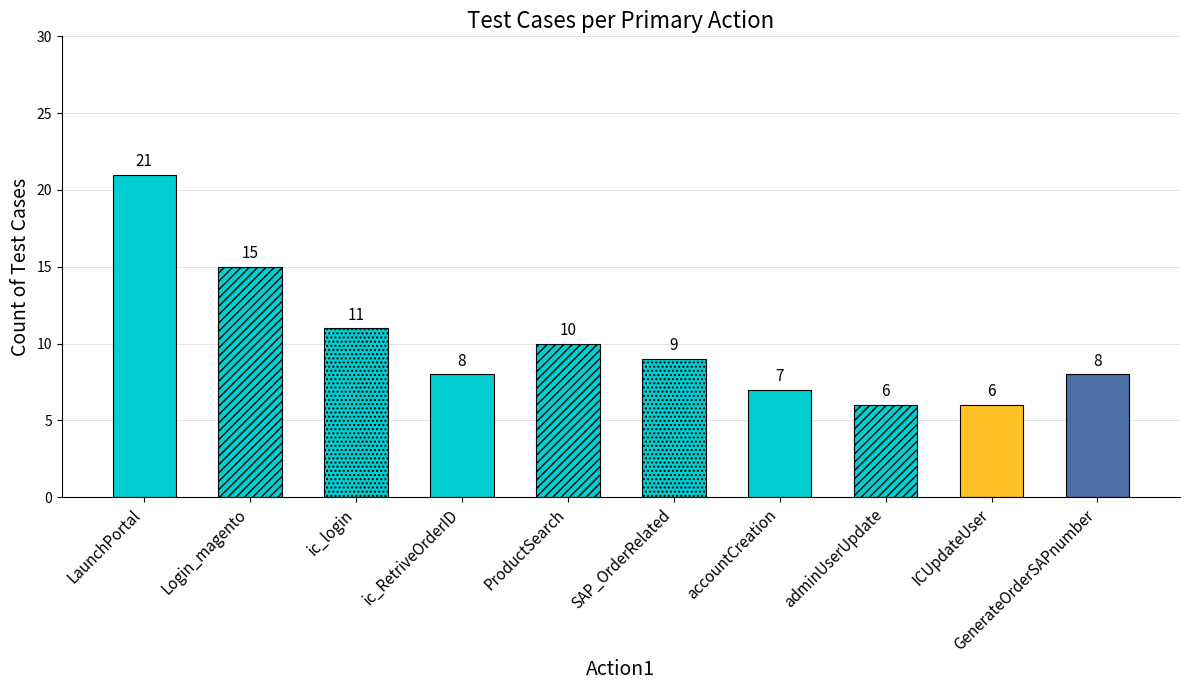

Which label corresponds to the largest value in the chart?

LaunchPortal